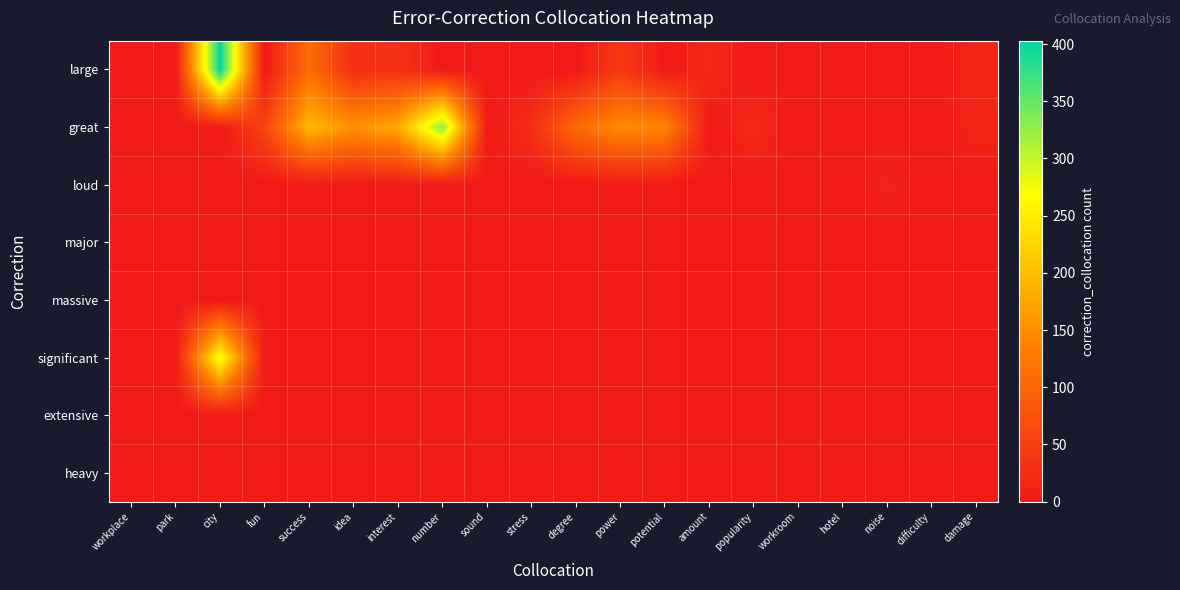

What is the total value across all series at stress?

27